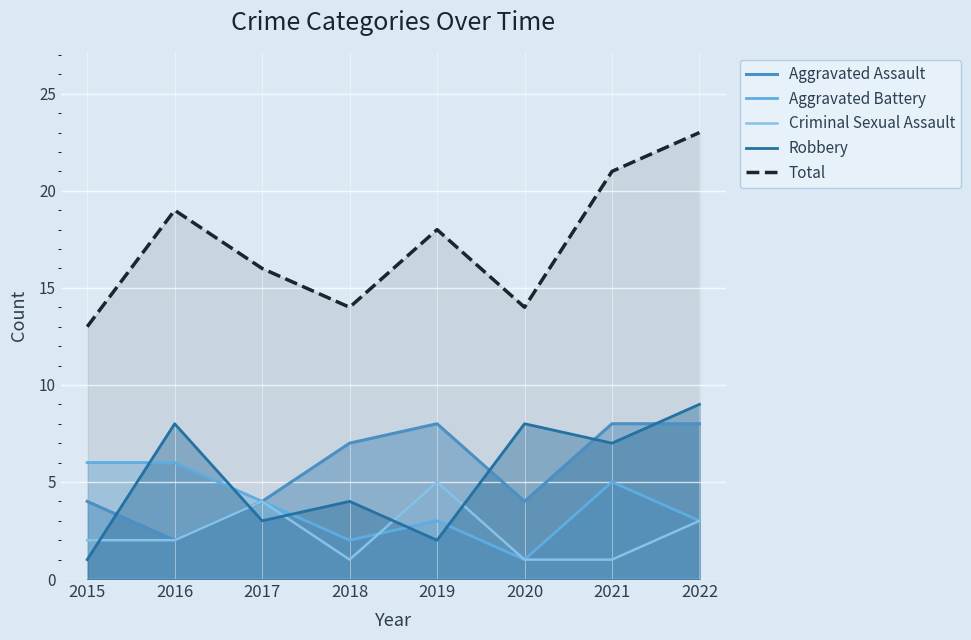

At which label does Aggravated Assault reach its peak?

2019